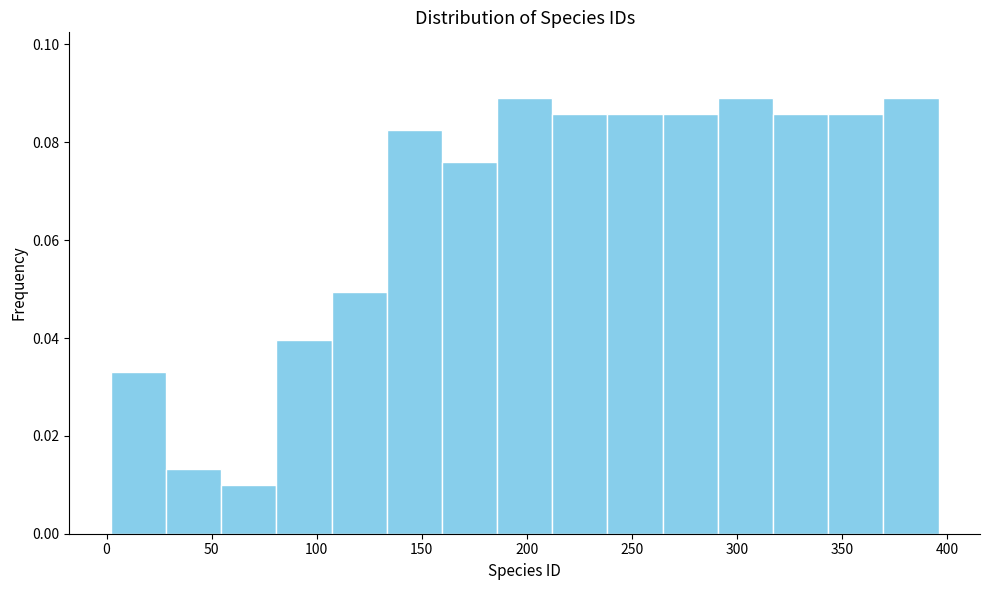

Reading left to right, transcribe this chart: for each bar, give the range it covers on the x-axis and its height. Neither the bar edges nor the heights are printed on the chart, so give them approximately, as read against the axes.

0 to 30: 0.034
30 to 55: 0.014
55 to 80: 0.010
80 to 105: 0.040
105 to 135: 0.050
135 to 160: 0.082
160 to 185: 0.076
185 to 210: 0.090
210 to 240: 0.086
240 to 265: 0.086
265 to 290: 0.086
290 to 315: 0.090
315 to 345: 0.086
345 to 370: 0.086
370 to 395: 0.090